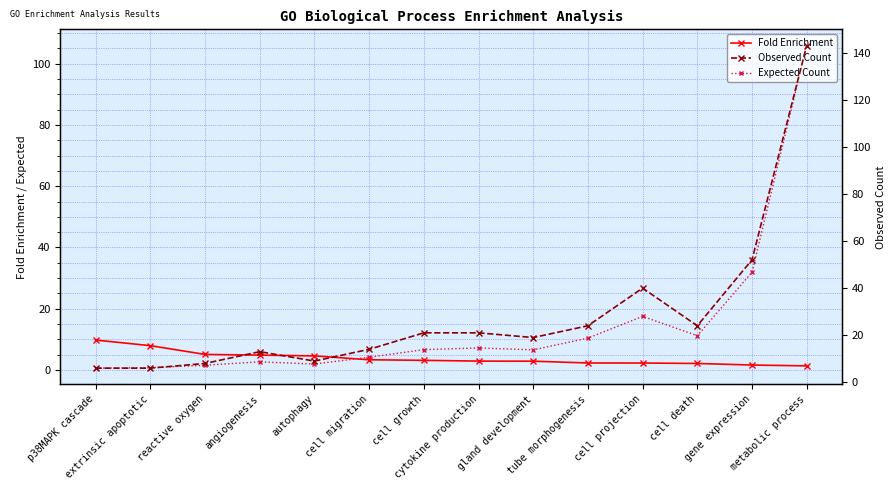

At which label does Fold Enrichment reach its peak?

p38MAPK cascade